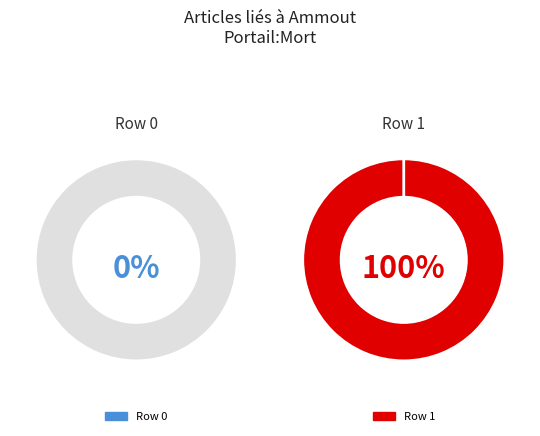

The Row 1 slice represents 100% of the pie. True or false?

True